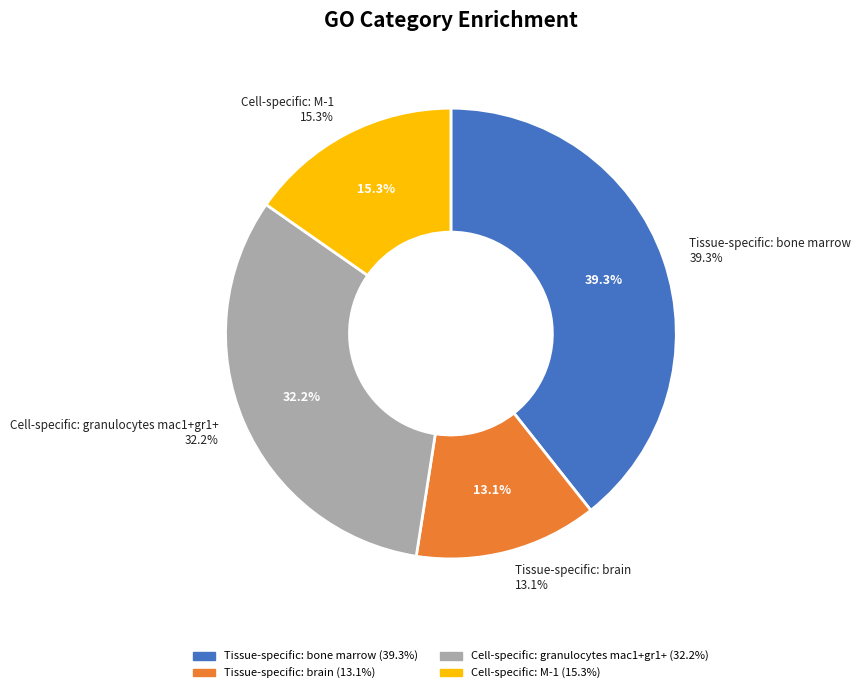

To the nearest percent, what portion does Cell-specific: granulocytes mac1+gr1+ represent?

32%